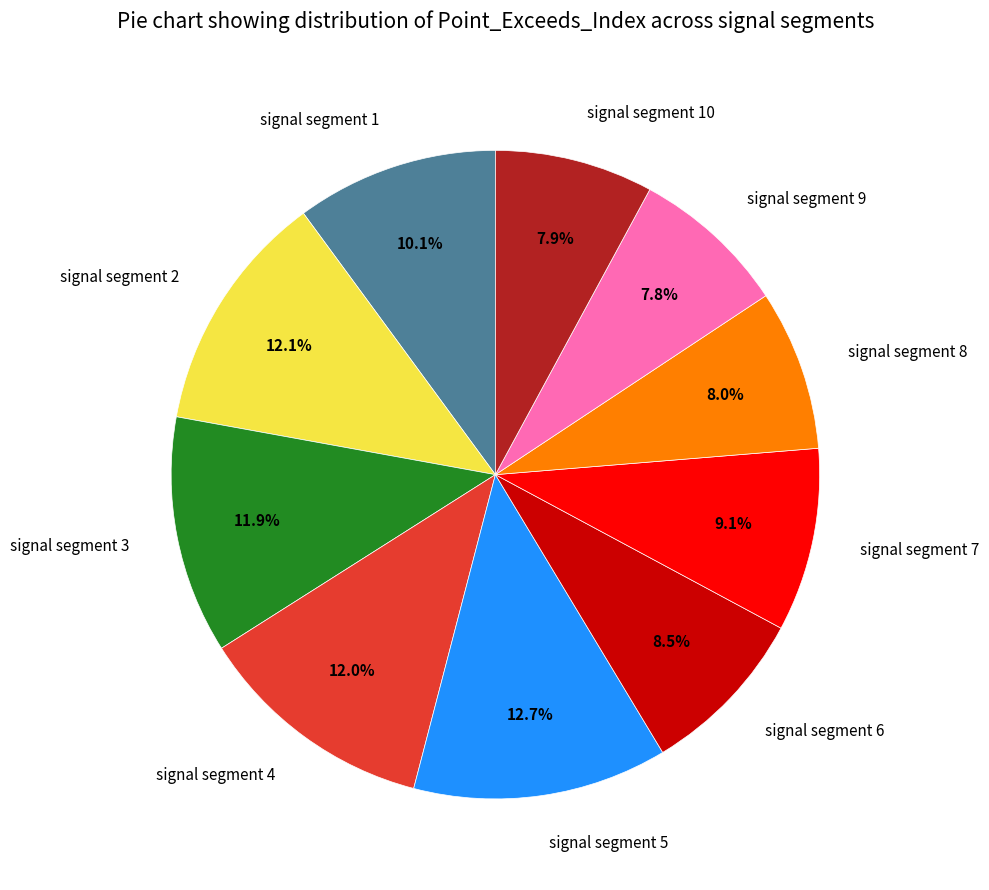

Approximately how many times larger is the value at signal segment 5 compared to signal segment 3?

1.1